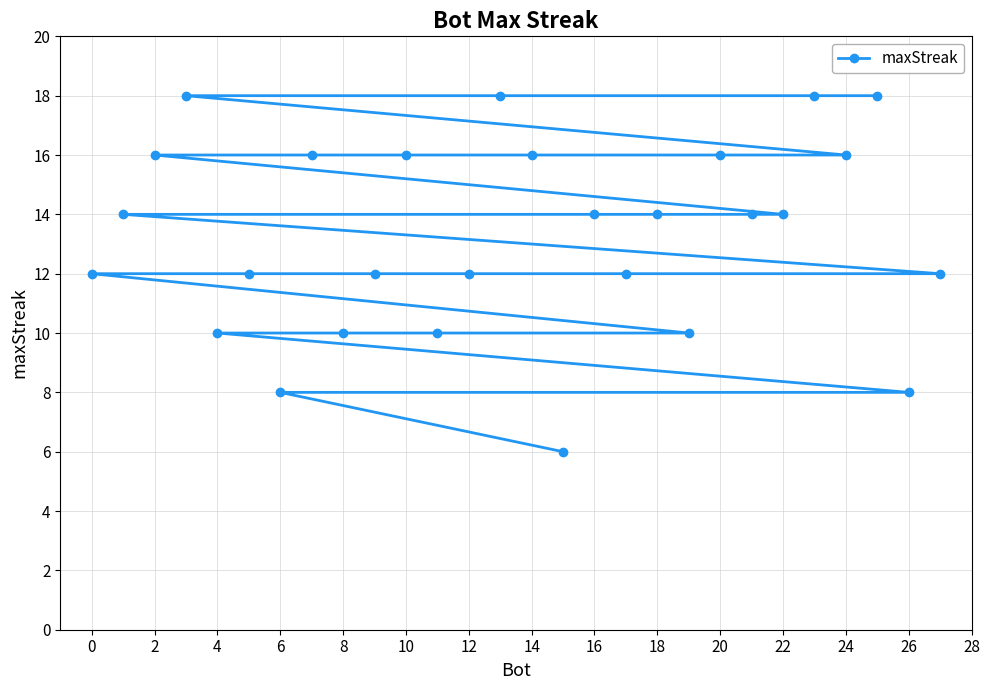

Count the values in the range 12 to 16.

17